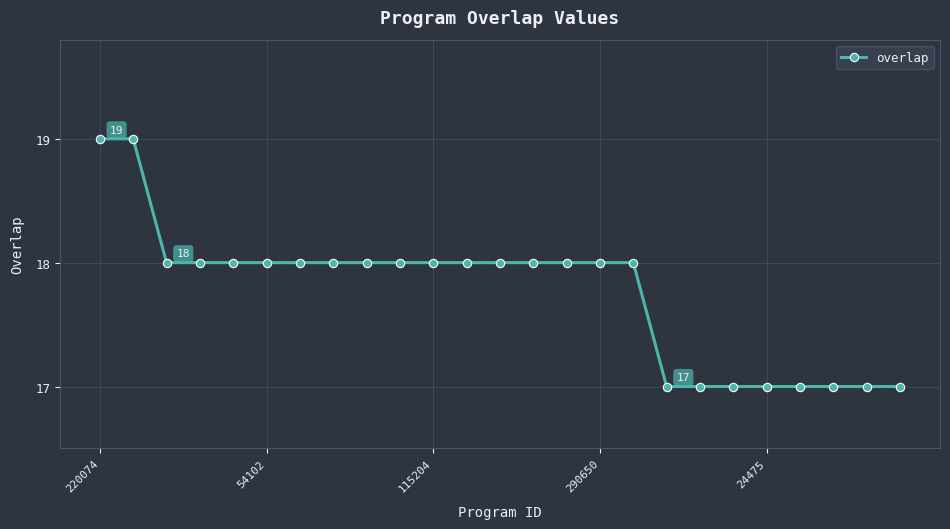

What is the minimum value shown in the chart?

17